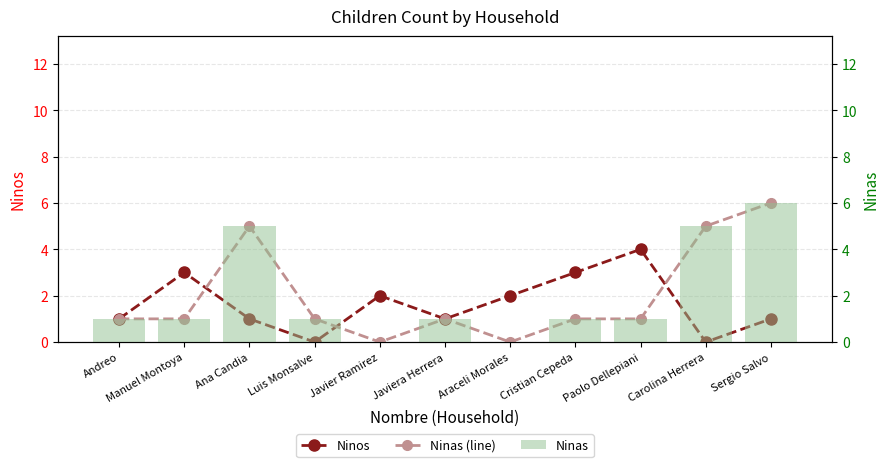

What is the difference between the highest and lowest values at Luis Monsalve?

1